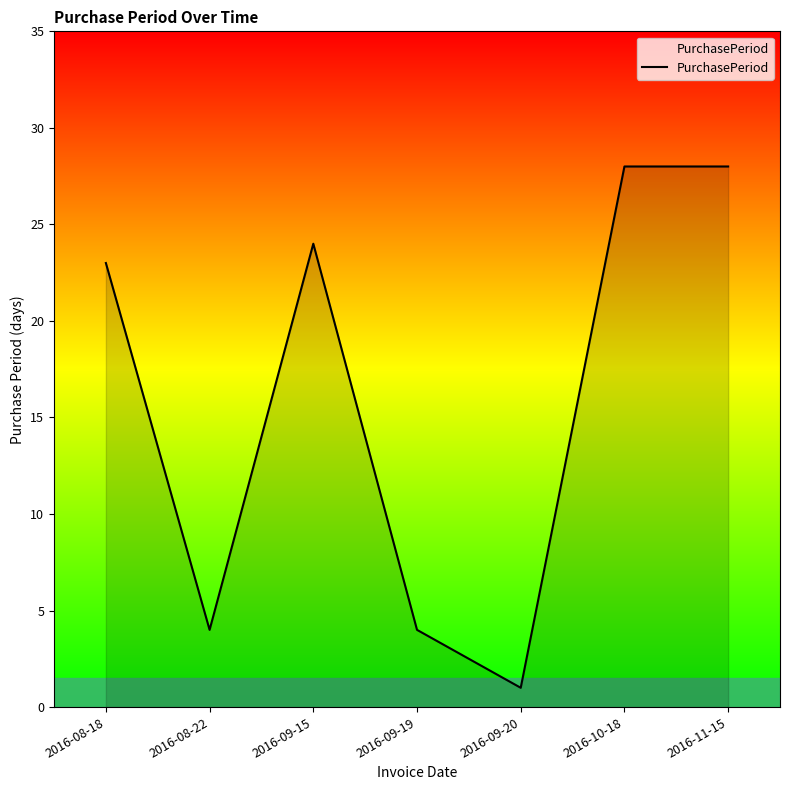

Reading left to right, what are all the values shown in this chart?

23	4	24	4	1	28	28